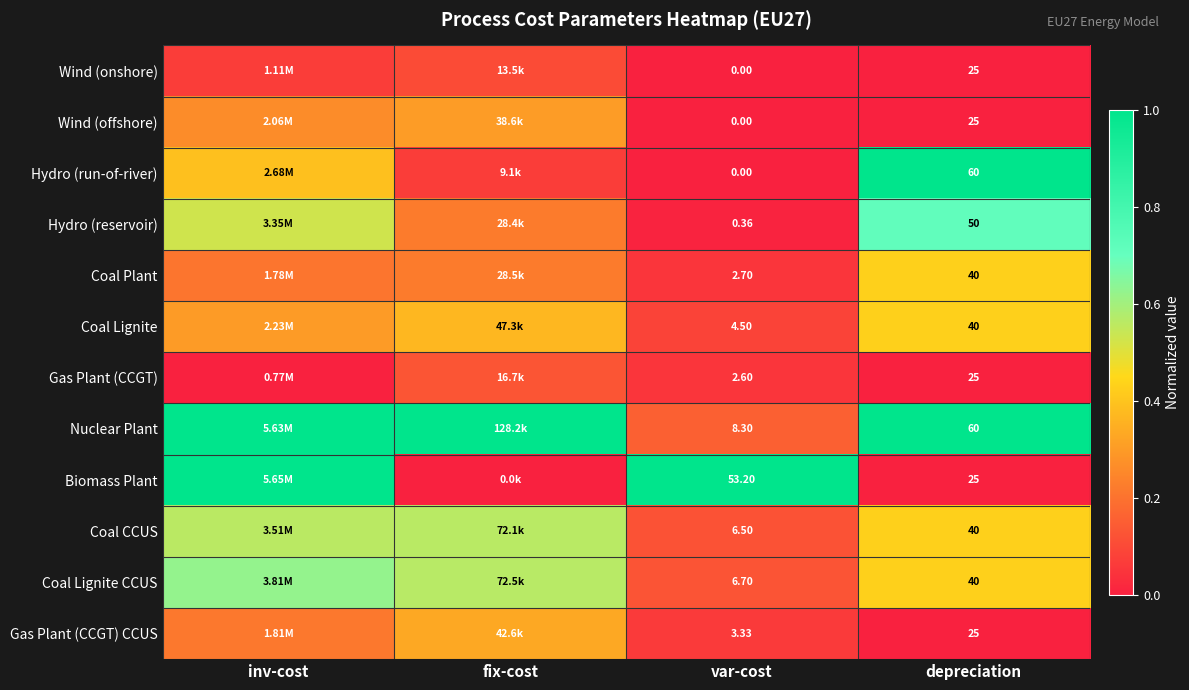

What is the difference between the highest and lowest values at inv-cost?

1.0